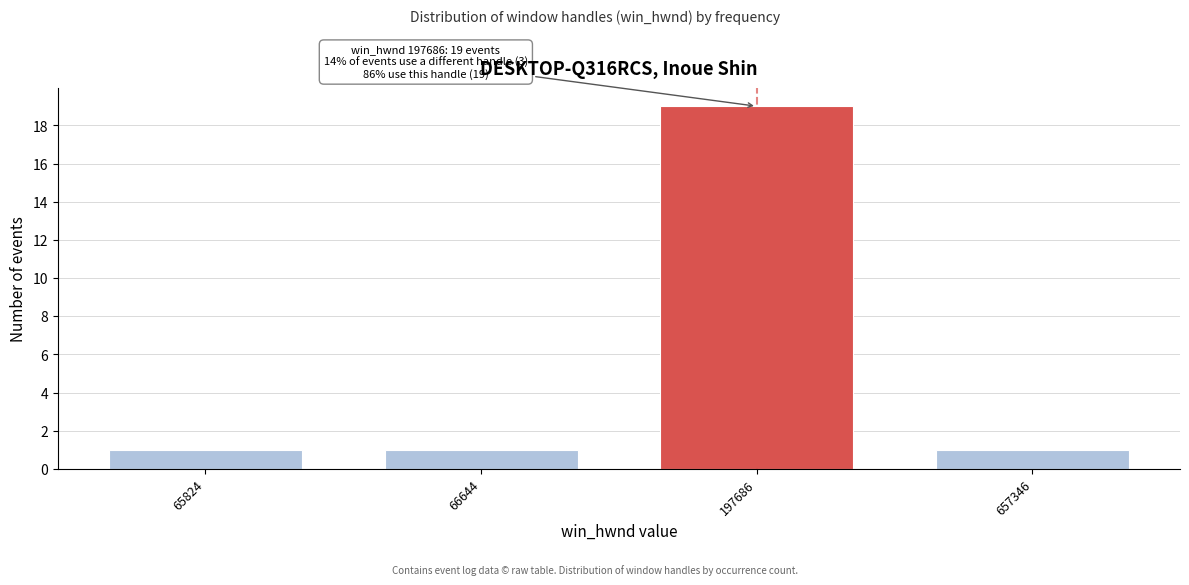

Reading right to left, list all the values displayed in this chart.

1	19	1	1